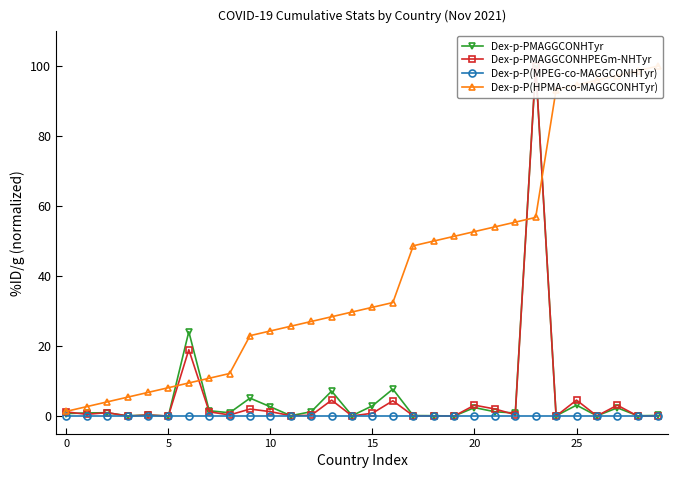

True or false: Dex-p-PMAGGCONHPEGm-NHTyr and Dex-p-P(MPEG-co-MAGGCONHTyr) intersect in this chart.

False